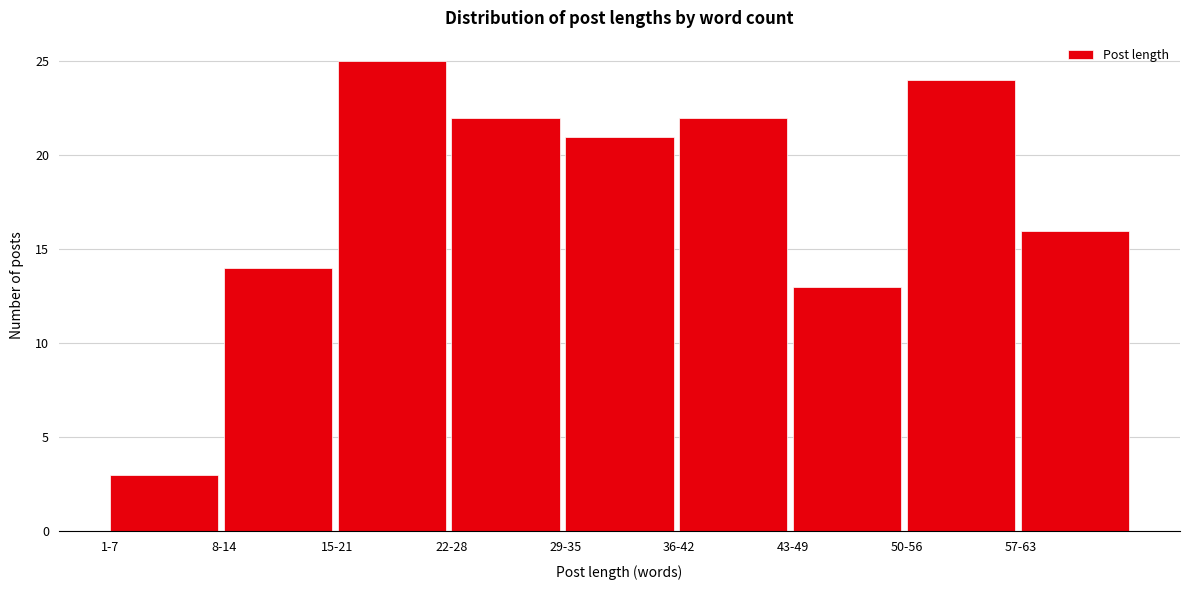

Reading left to right, extract all data points from this chart.

3	14	25	22	21	22	13	24	16